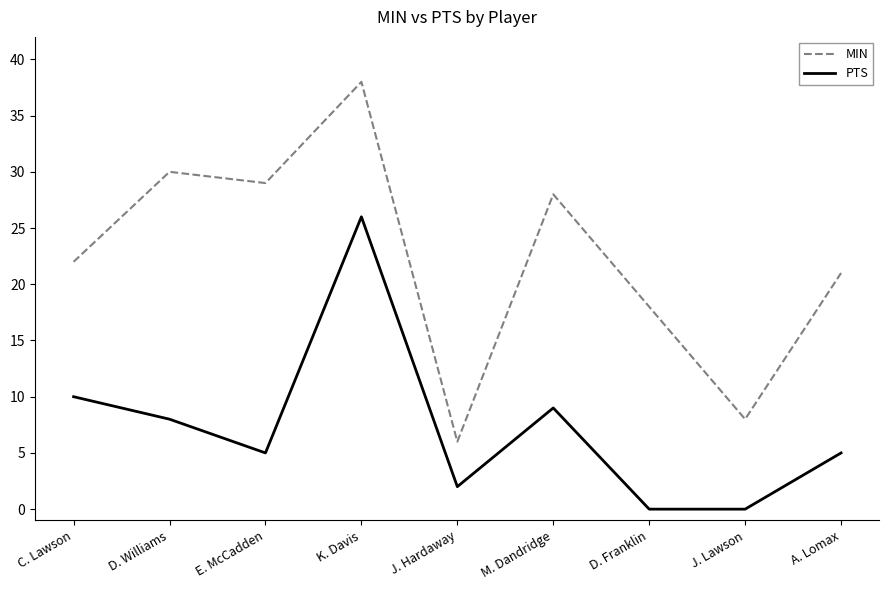

Reading left to right, transcribe all the data shown in this chart.

MIN: 22	30	29	38	6	28	18	8	21
PTS: 10	8	5	26	2	9	0	0	5